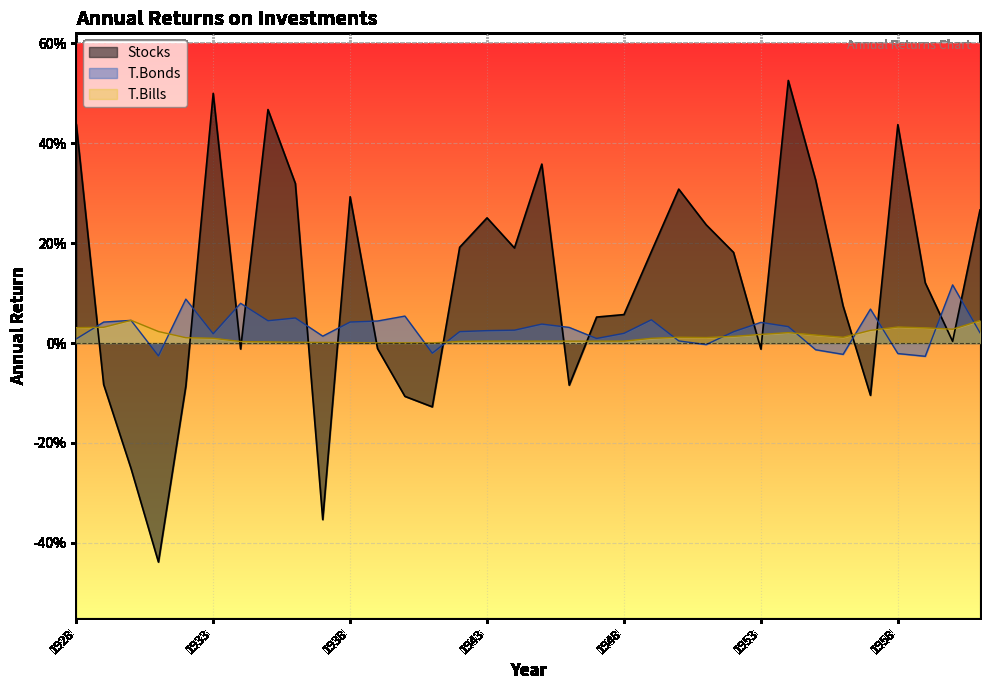

What is the minimum value shown in the chart?

-0.4